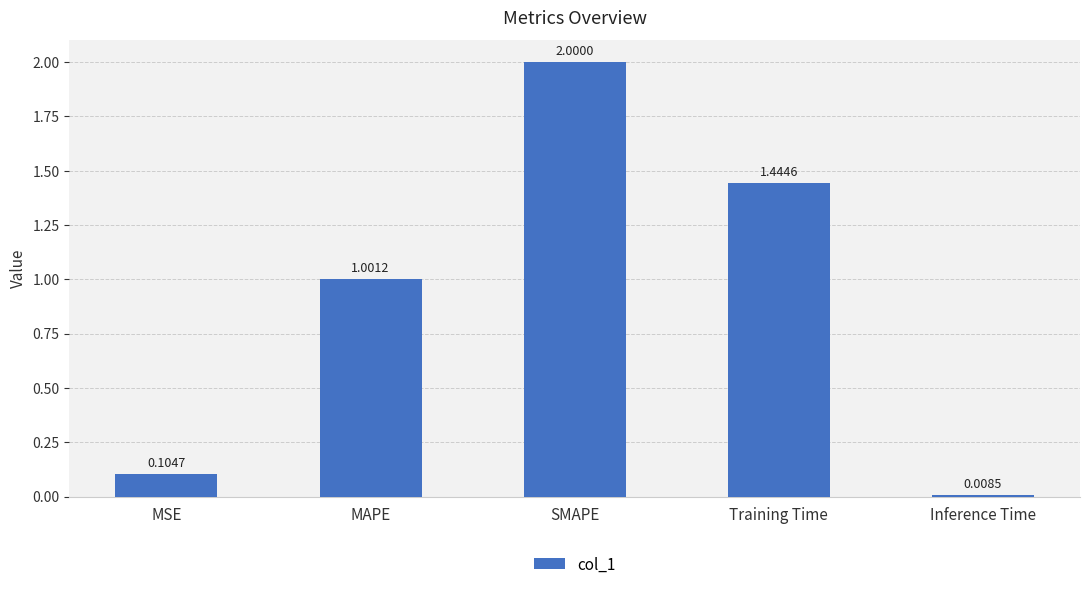

The value at Training Time is 0.6. True or false?

False